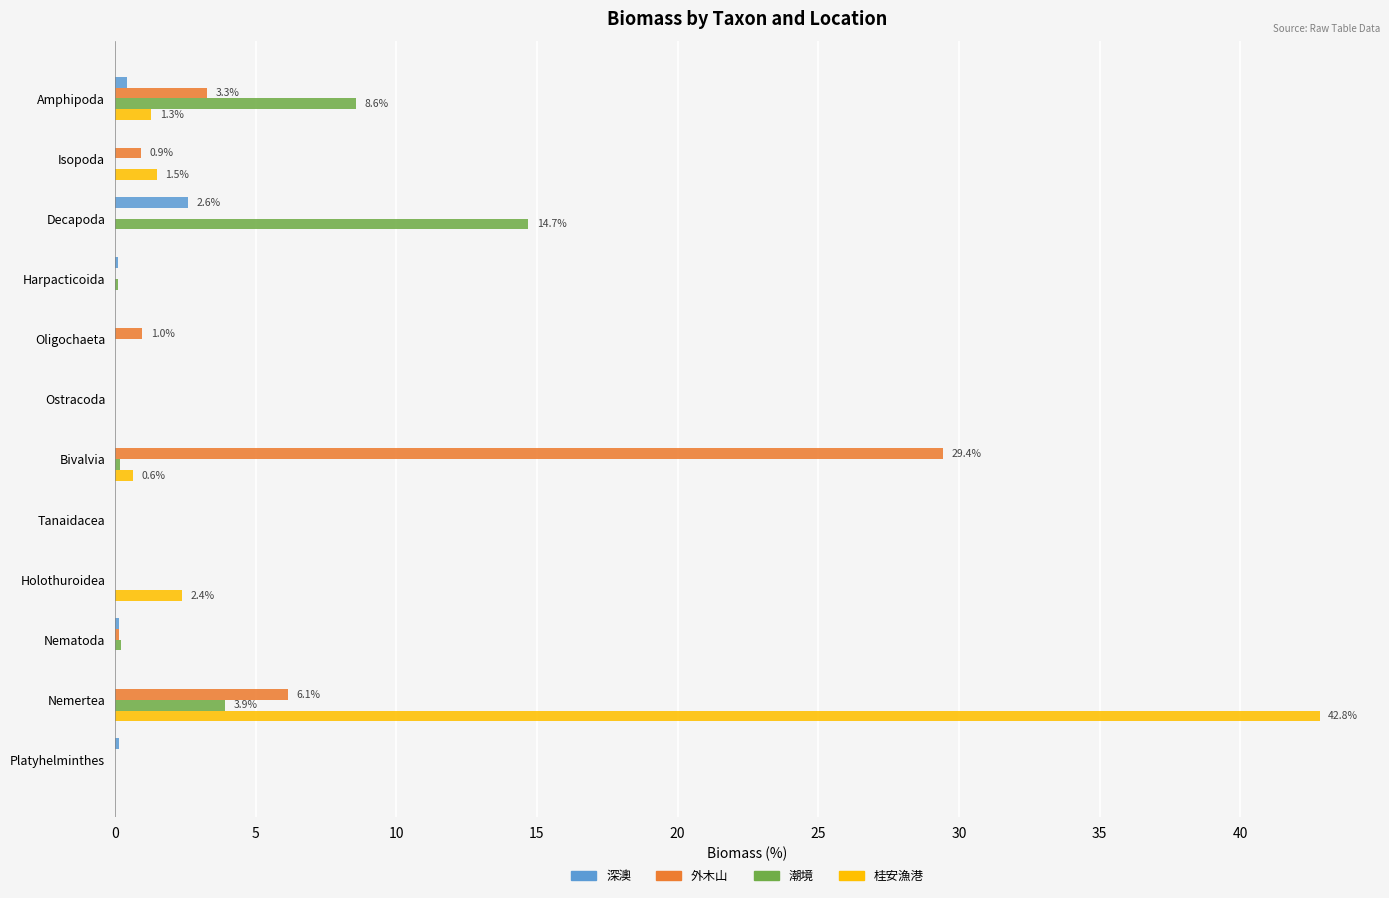

What is the sum of all 潮境 values?

27.7